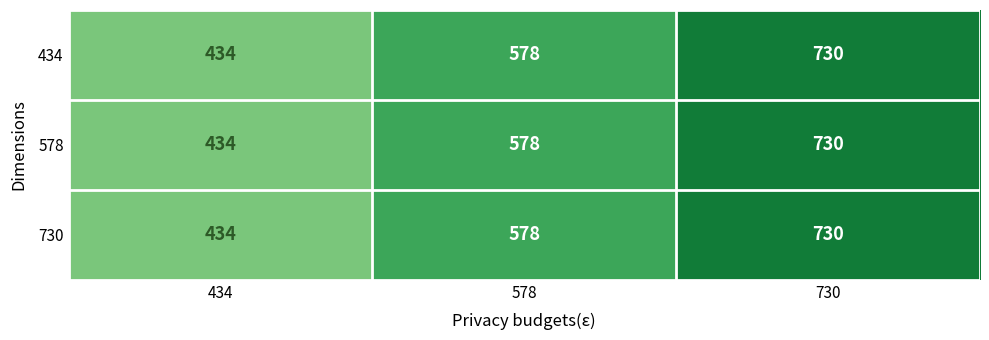

The 730 series shows 995 at 578. True or false?

False